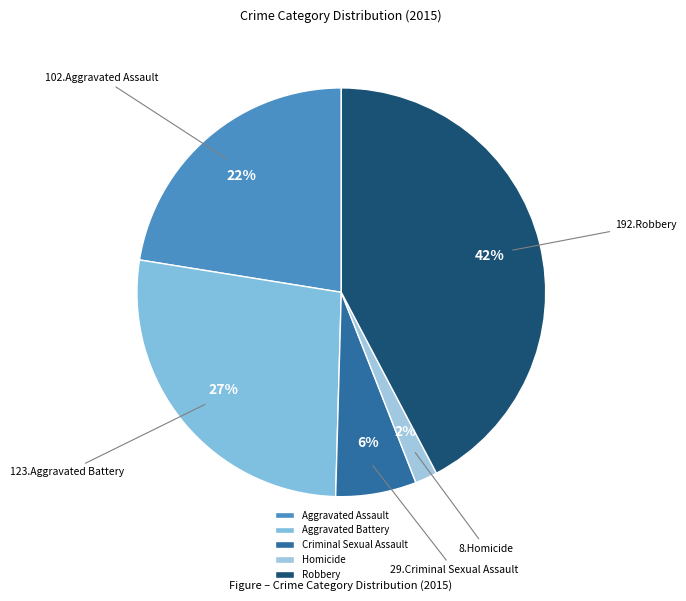

To the nearest percent, what is the average slice percentage?

20%